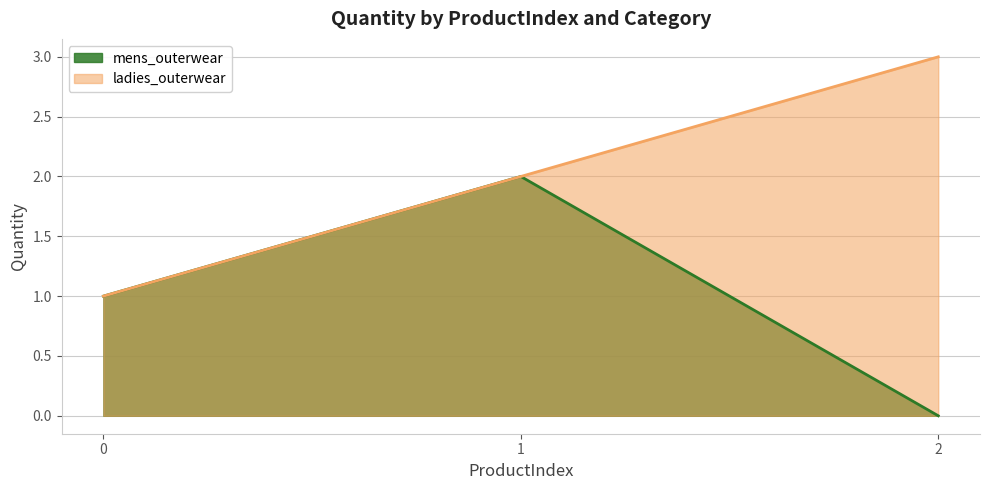

What is the difference between the highest and lowest values at 1?

0